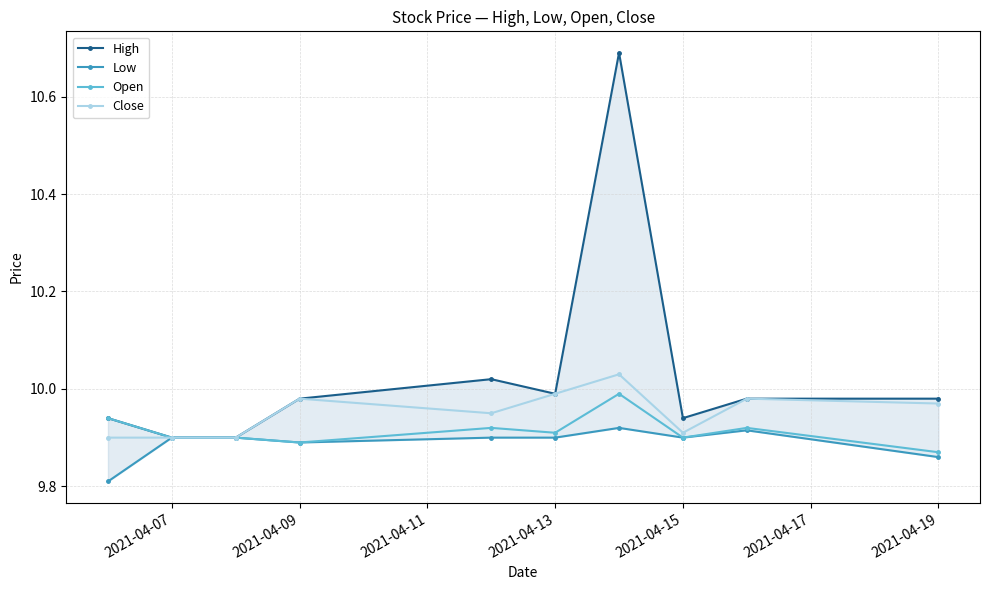

Is this an area chart (filled region under the line)?

No